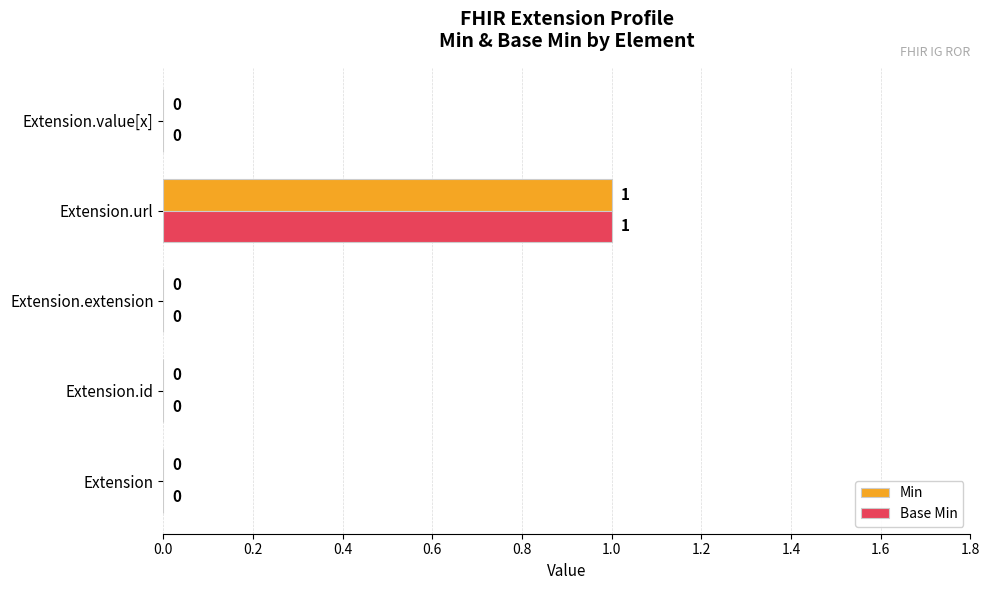

How many Min values are between 0 and 1?

5